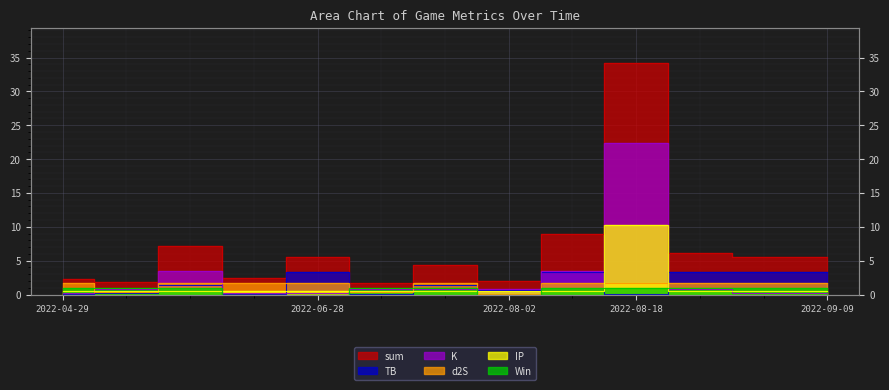

Is the value of IP at 2022-08-18 greater than the value of sum at 2022-08-07?

Yes